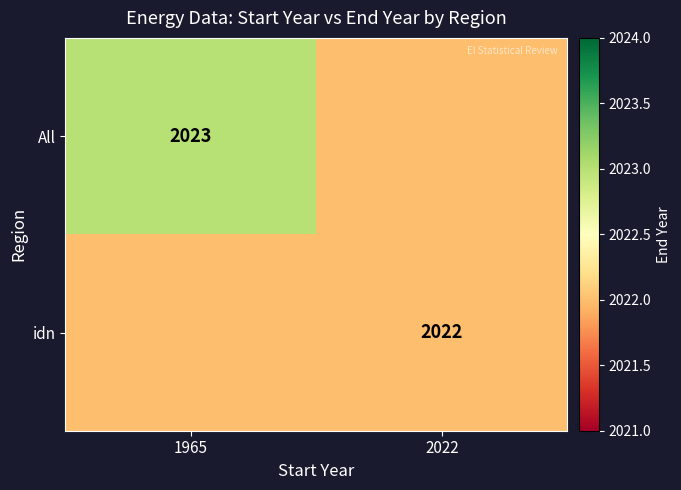

The All series shows 2023 at 1965. True or false?

True